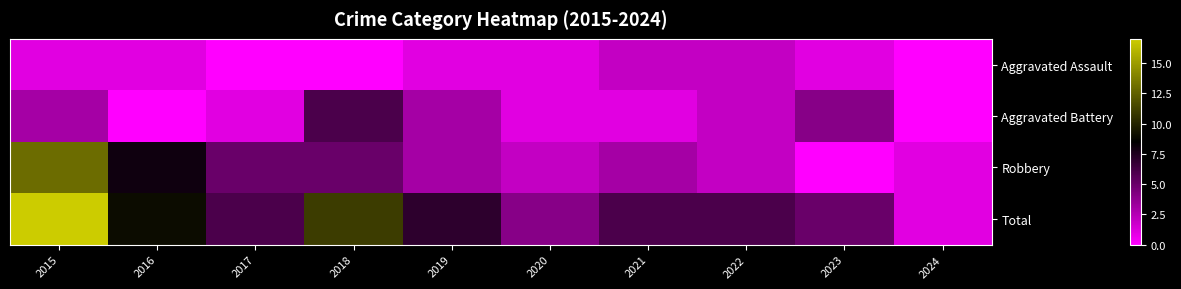

At which category is the sum across all series the highest?

2015